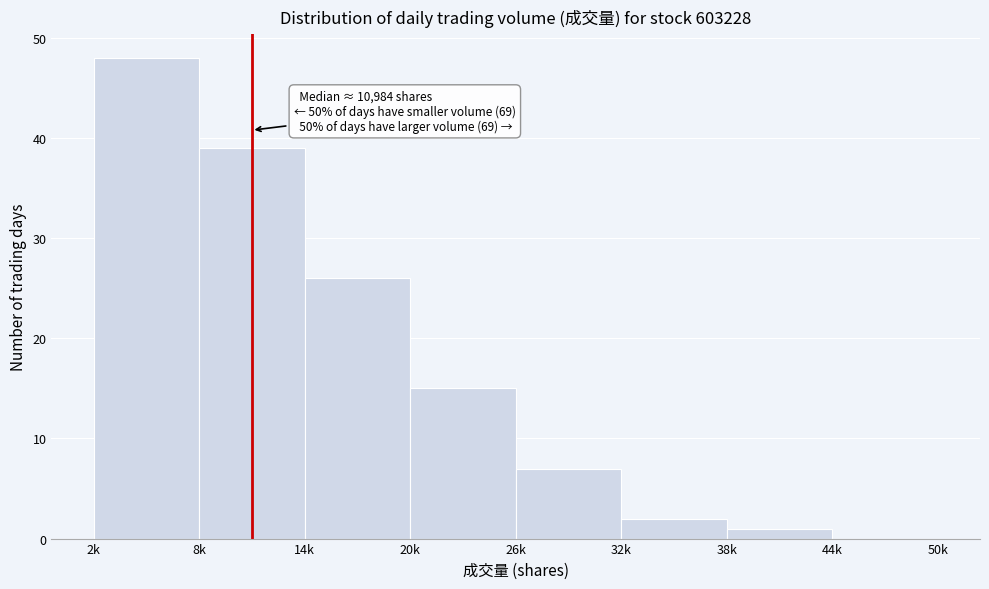

Reading right to left, what are all the values shown in this chart?

44k=0	38k=1	32k=2	26k=7	20k=15	14k=26	8k=39	2k=48